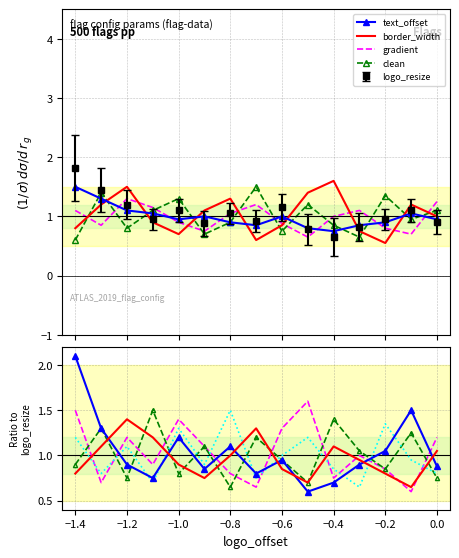

True or false: gradient and clean intersect in this chart.

True